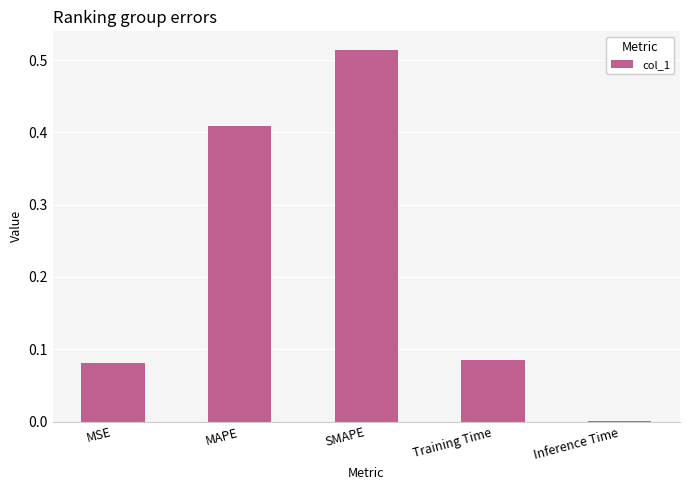

At which category does the chart reach its peak across all series?

SMAPE